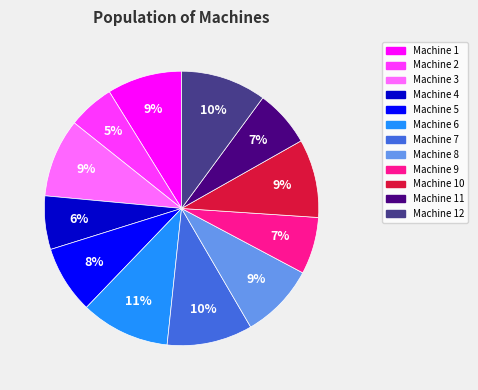

To the nearest percent, what is the average slice percentage?

8%